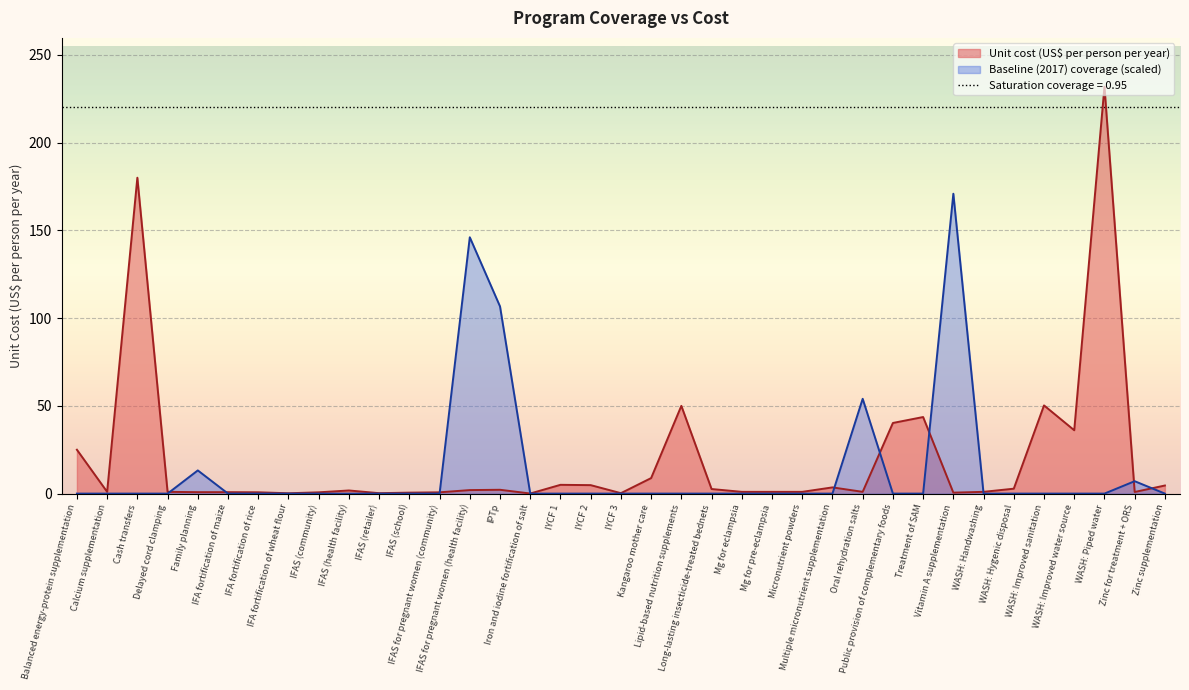

What is the spread (max minus min) of values at WASH: Hygenic disposal?

2.8